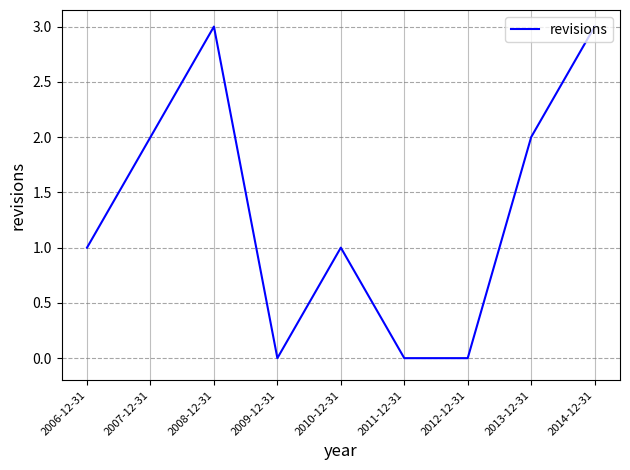

The chart shows a value of 2 at 2013-12-31. True or false?

True